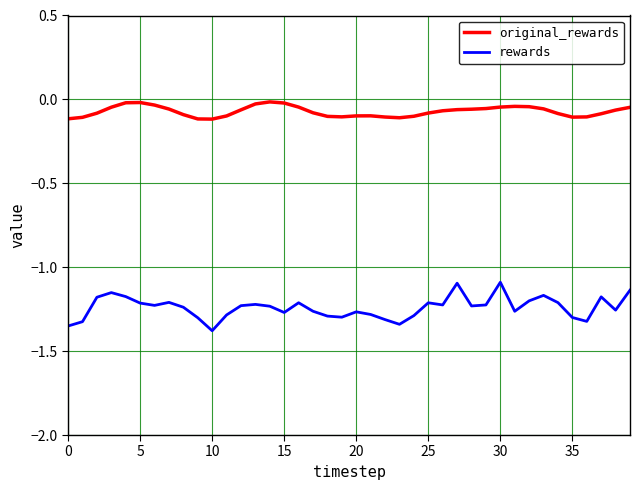

Which series has the largest total across all categories?

original_rewards